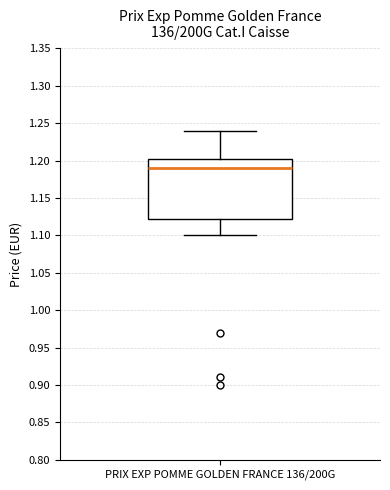

Transcribe this box plot: give where the median line is, the range the box spans, and where the two whiskers end, as read against the y-axis. The values are not printed on the chart, so give them approximately, as read against the axis.

median 1.190, box 1.125 to 1.205, whiskers 1.100 to 1.240